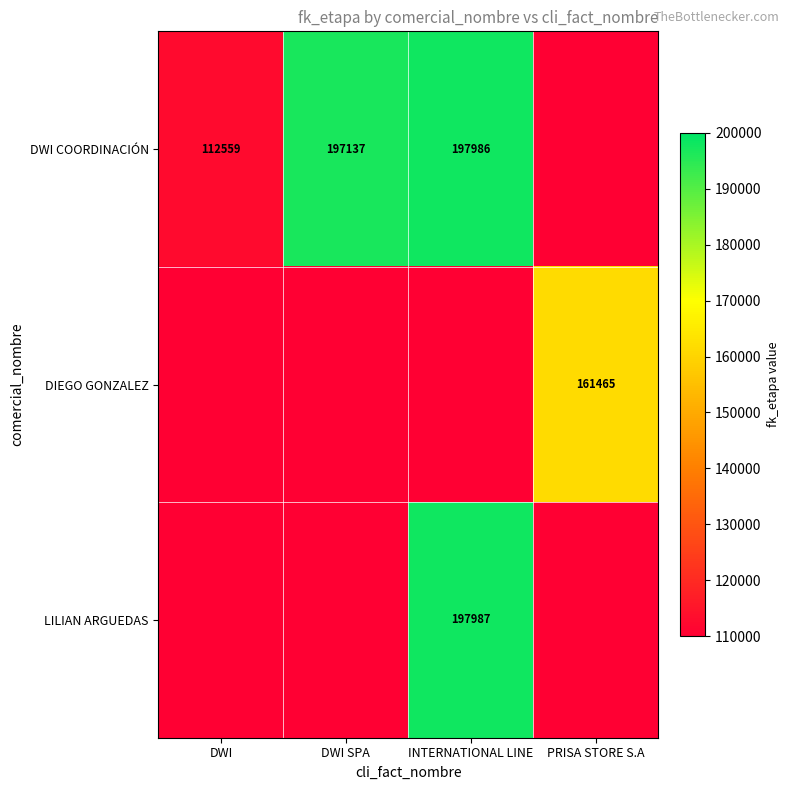

Is the value of DIEGO GONZALEZ at PRISA STORE S.A greater than the value of DWI COORDINACIÓN at DWI SPA?

No